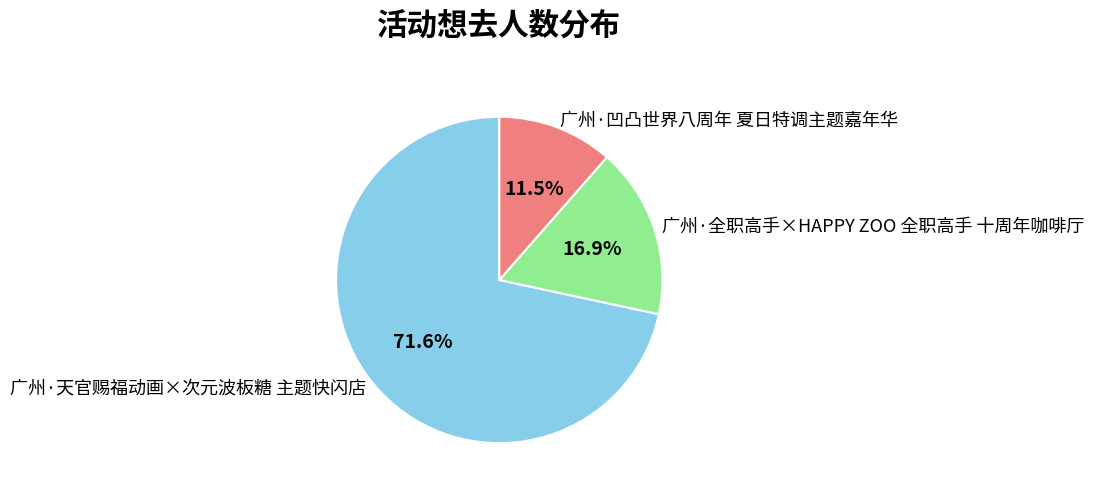

Count the number of slices in the pie.

3